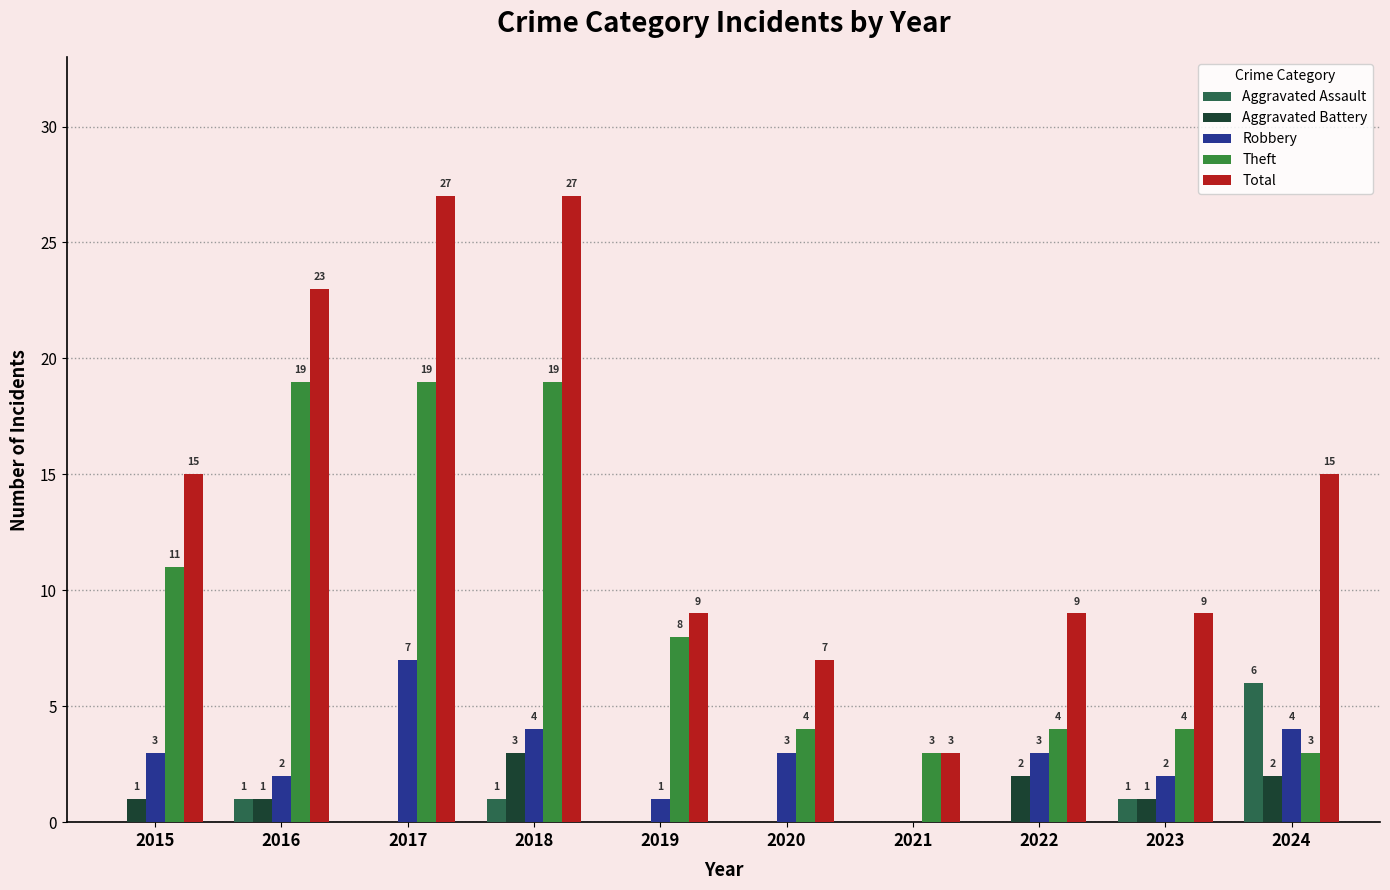

Reading left to right, list all the values displayed in this chart.

Aggravated Assault: 0	1	0	1	0	0	0	0	1	6
Aggravated Battery: 1	1	0	3	0	0	0	2	1	2
Robbery: 3	2	7	4	1	3	0	3	2	4
Theft: 11	19	19	19	8	4	3	4	4	3
Total: 15	23	27	27	9	7	3	9	9	15